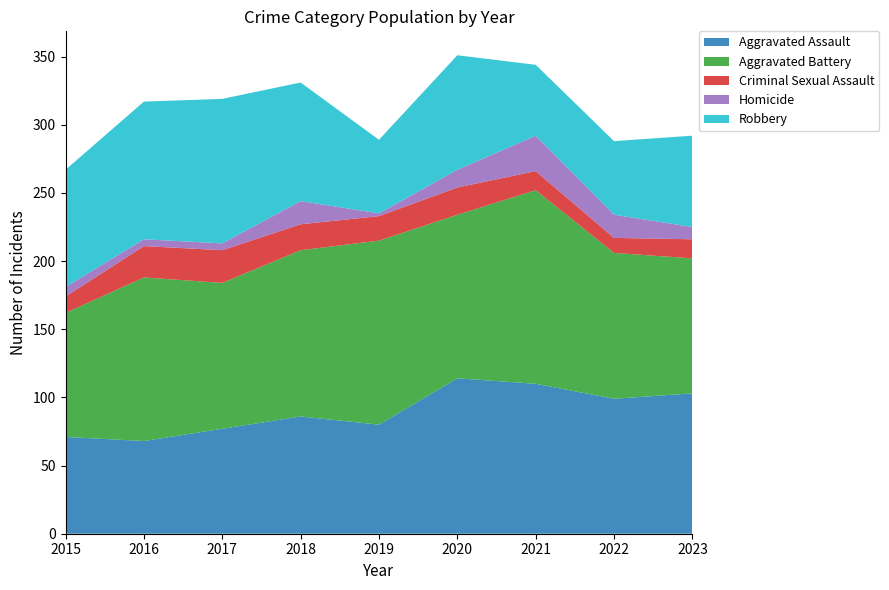

Reading left to right, extract all data points from this chart.

Aggravated Assault: 2015=71	2016=68	2017=77	2018=86	2019=80	2020=114	2021=110	2022=99	2023=103
Aggravated Battery: 2015=91	2016=120	2017=107	2018=122	2019=135	2020=120	2021=142	2022=107	2023=99
Criminal Sexual Assault: 2015=12	2016=23	2017=24	2018=19	2019=18	2020=20	2021=14	2022=11	2023=14
Homicide: 2015=7	2016=5	2017=5	2018=17	2019=2	2020=13	2021=26	2022=17	2023=9
Robbery: 2015=86	2016=101	2017=106	2018=87	2019=54	2020=84	2021=52	2022=54	2023=67